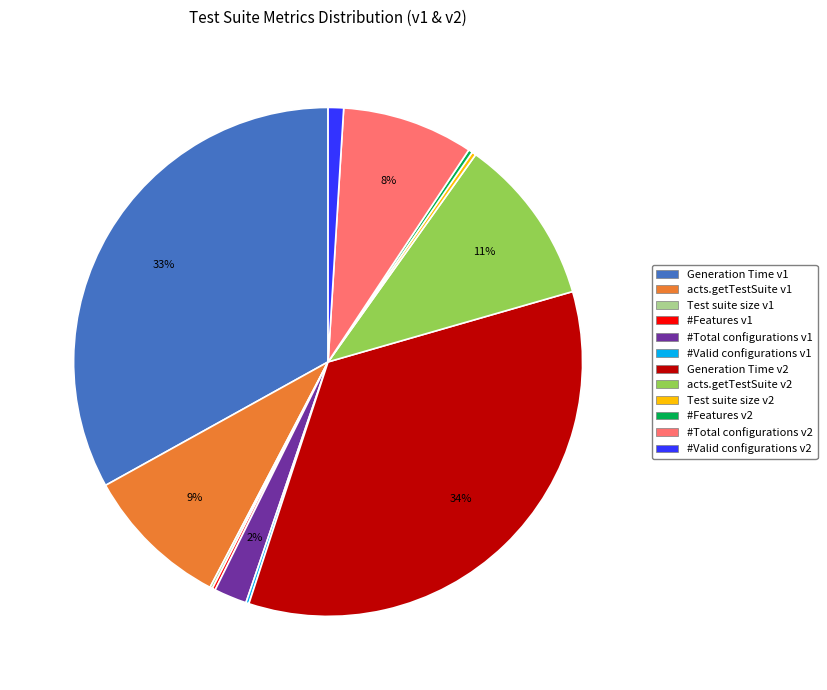

Does acts.getTestSuite v2 account for over 50% of the chart?

No